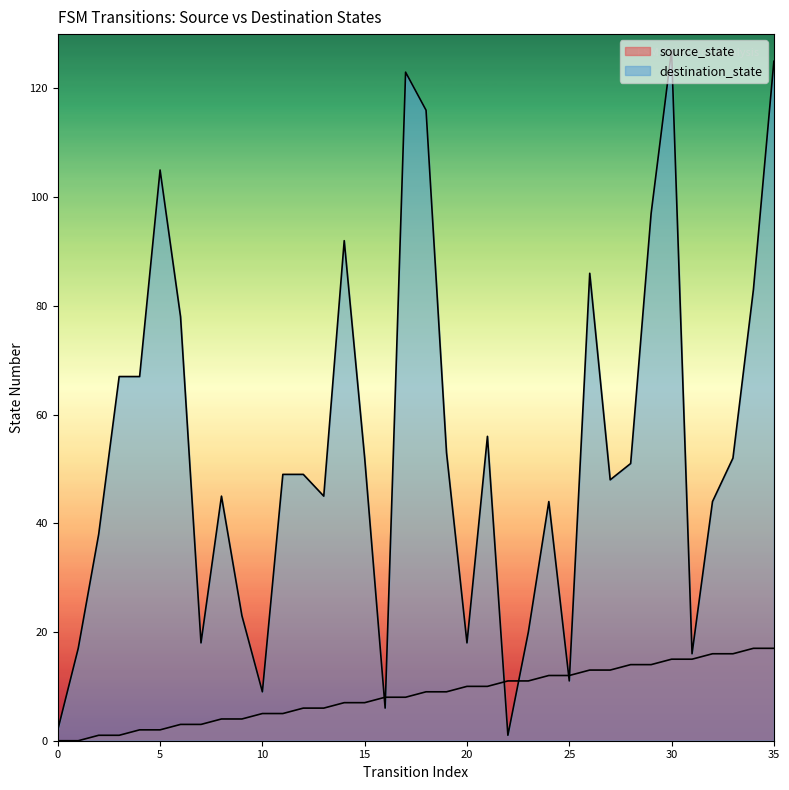

True or false: source_state and destination_state cross at least once.

True